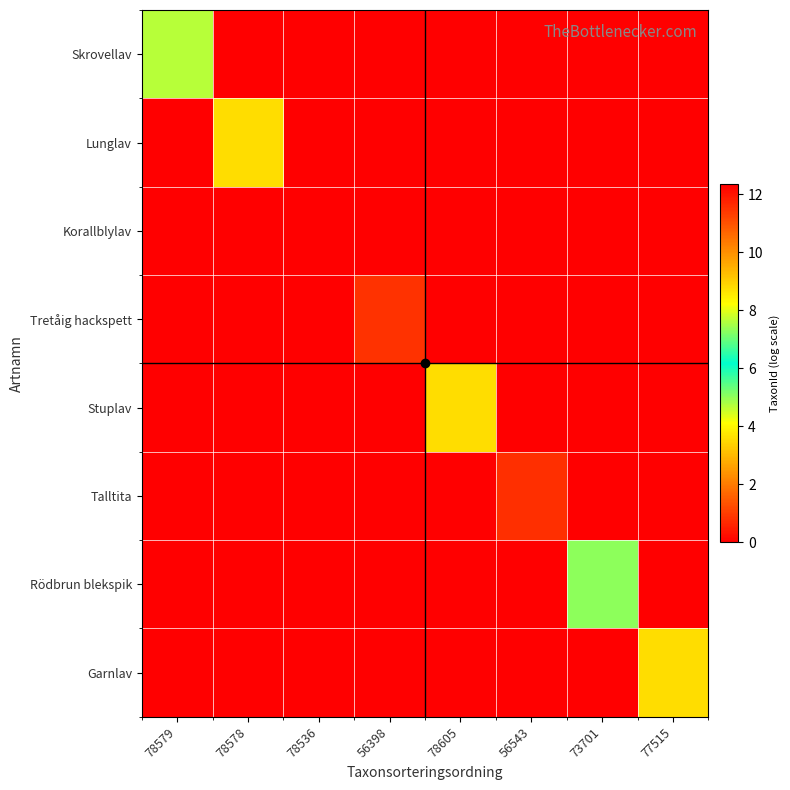

How many distinct data groups are displayed?

8